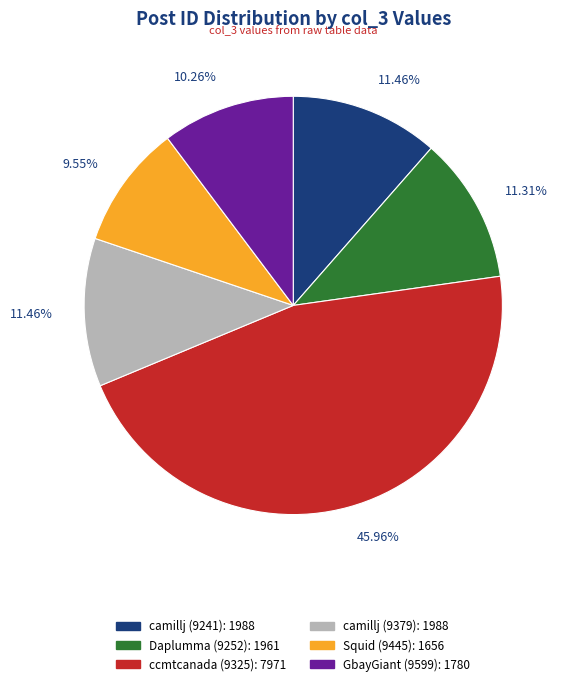

Is there a majority slice in this chart?

No